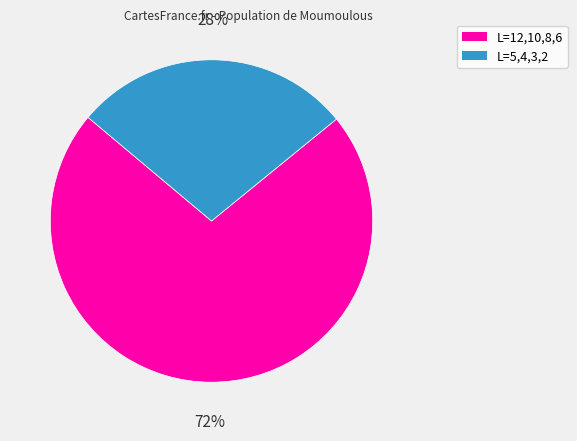

The L=5,4,3,2 slice represents 28% of the pie. True or false?

True